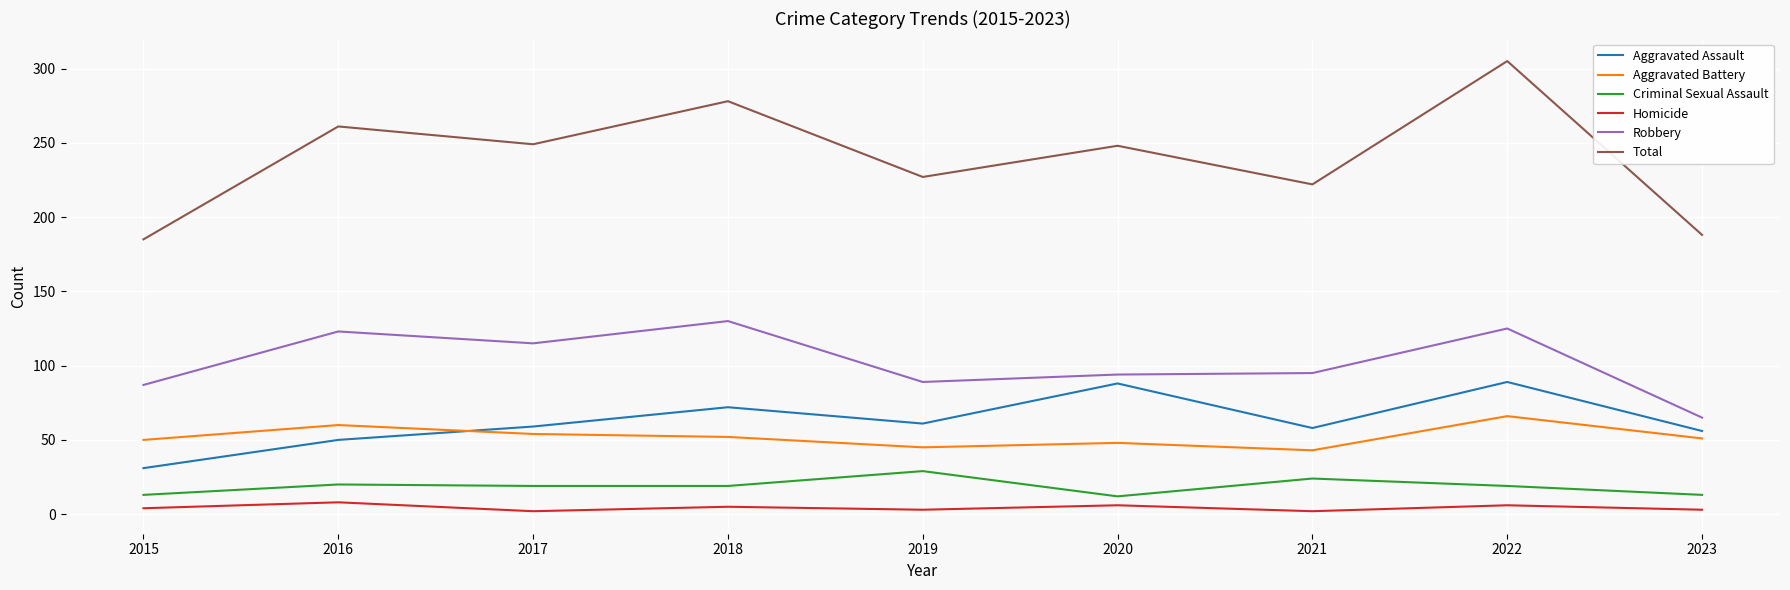

What is the minimum value for Aggravated Battery?

43